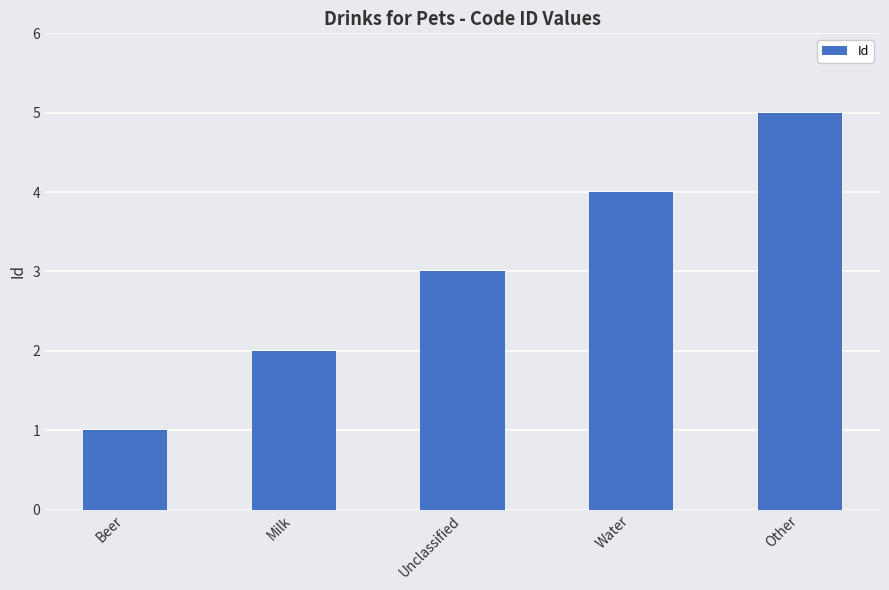

What is the value of the 3rd bar from the left?

3